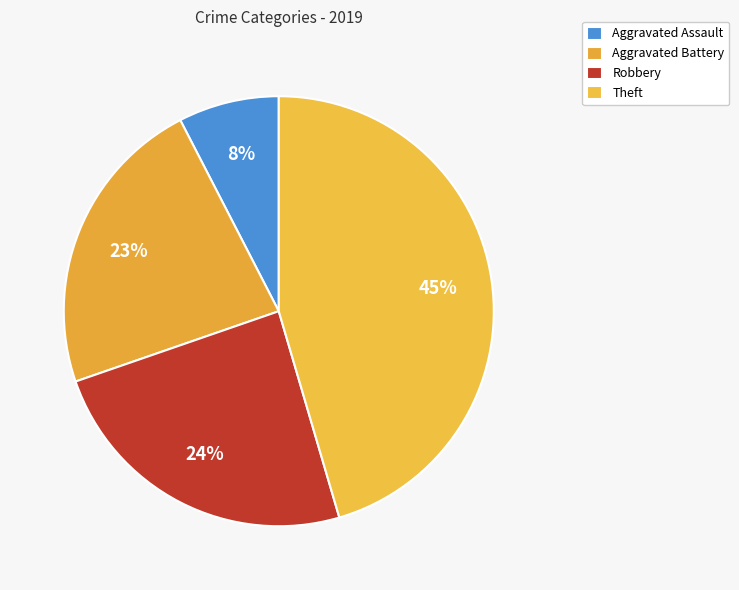

Between Theft and Aggravated Battery, which is larger?

Theft